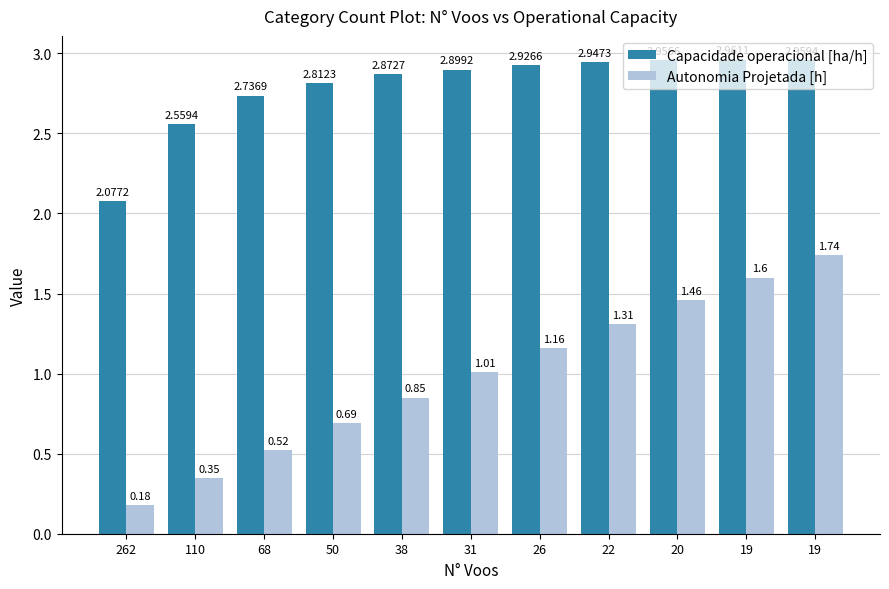

What is the difference between the second highest and minimum values in the Autonomia Projetada [h] series?

1.4